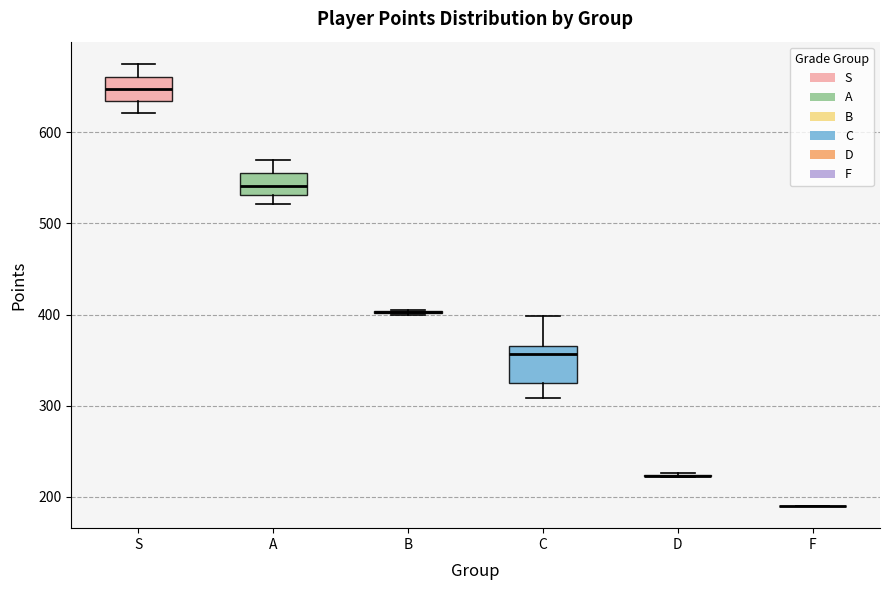

Reading left to right, transcribe this box plot: for each box, give where its median line is, the range the box spans, and where its two whiskers end, as read against the y-axis. The values are not printed on the chart, so give them approximately, as read against the axis.

S: median 650, box 630 to 660, whiskers 620 to 680
A: median 540, box 530 to 560, whiskers 520 to 570
B: box collapsed to a line at 400, whiskers 400 to 410
C: median 360, box 330 to 370, whiskers 310 to 400
D: box collapsed to a line at 220, whiskers 220 to 230
F: box collapsed to a line at 190, whiskers 190 to 190